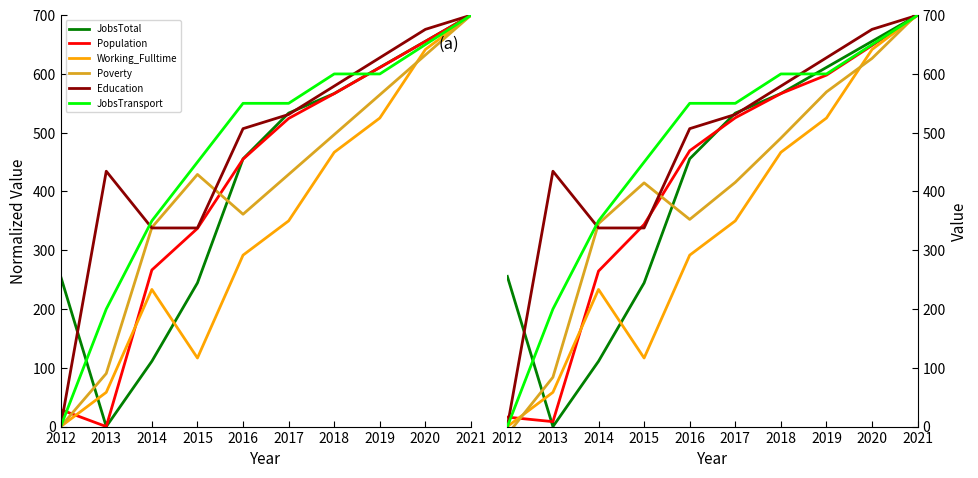

What is the difference between the maximum and minimum values in the JobsTransport series?

700.0